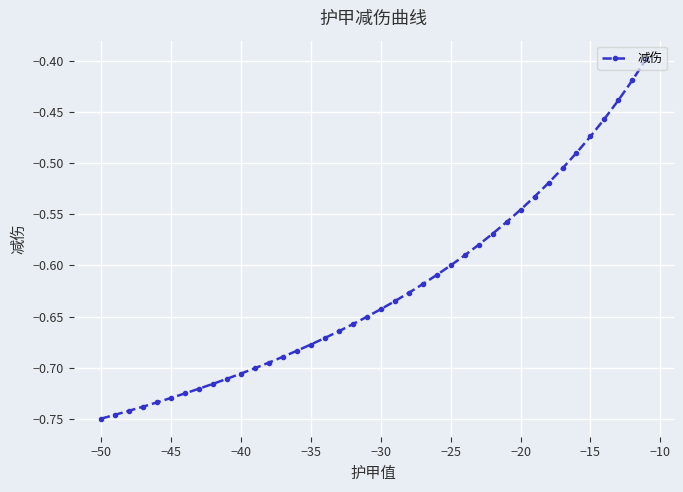

Does the chart display data point markers on the line(s)?

Yes